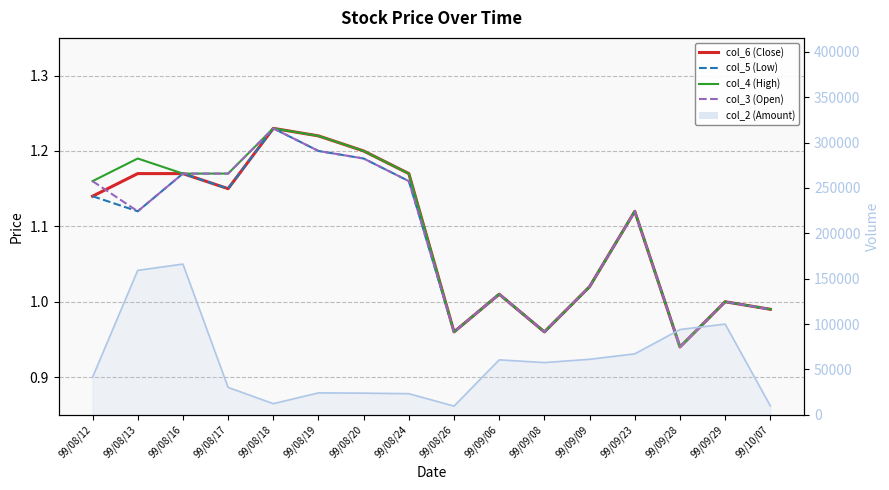

What is the difference between the maximum and minimum values in the col_5 (Low) series?

0.3